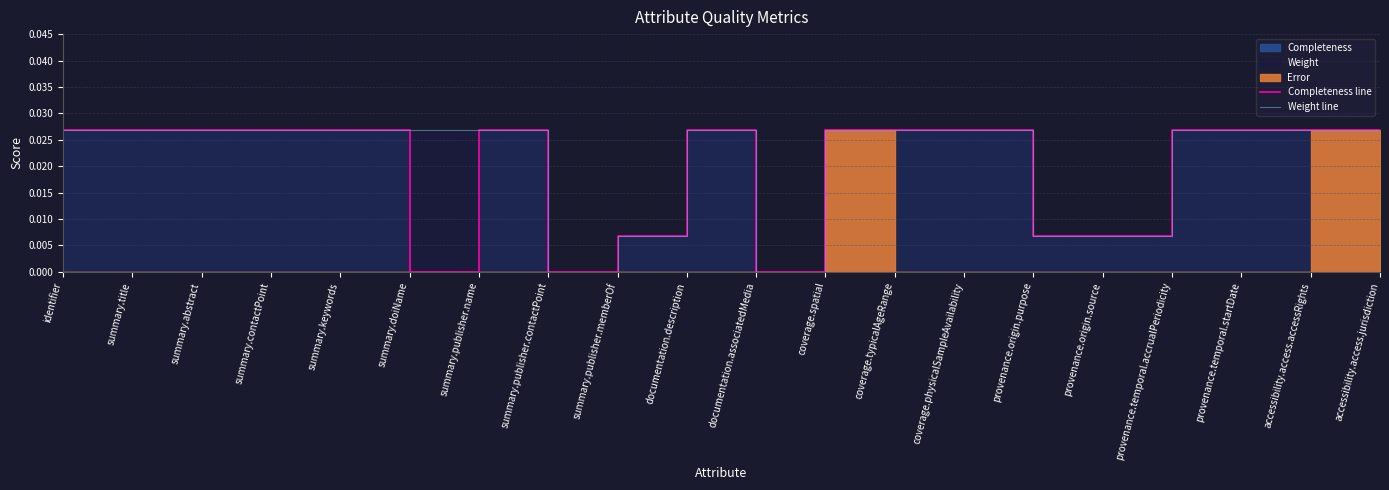

How many values in the Weight line series exceed 0?

18